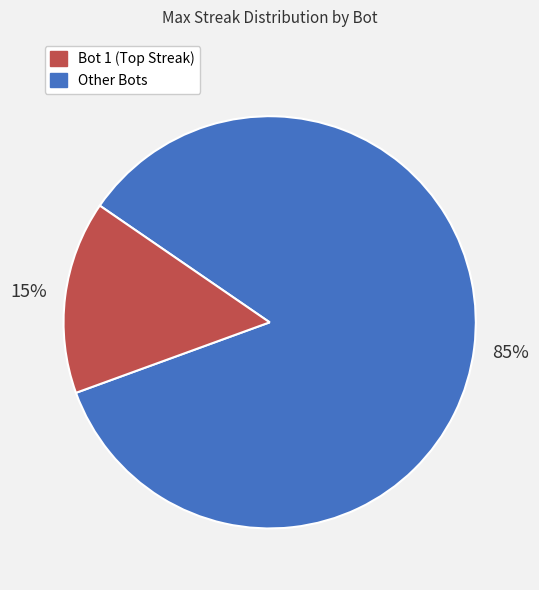

To the nearest percent, what is the average slice percentage?

50%